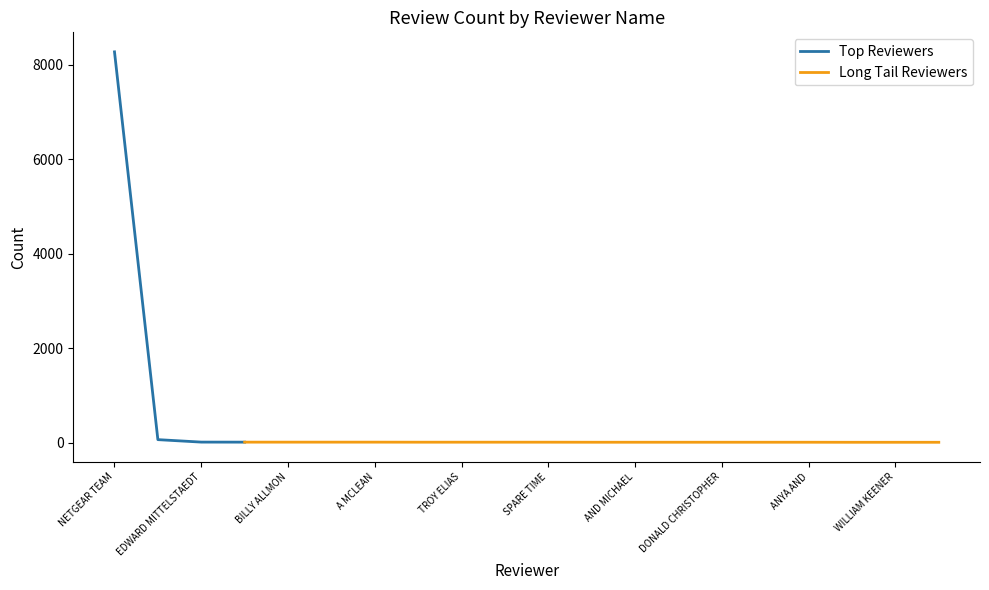

Is it true that Top Reviewers equals 8272 at NETGEAR TEAM?

True